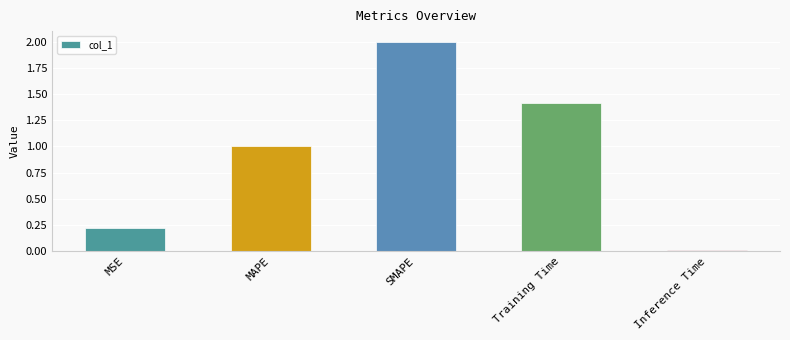

At which category does the chart reach its peak across all series?

SMAPE